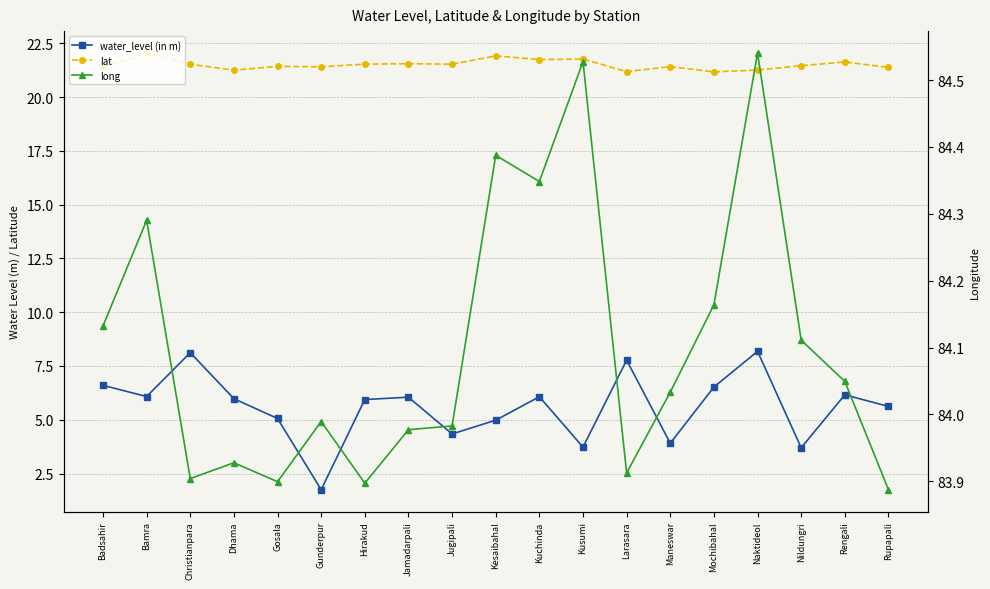

The lat series shows 22.1 at Bamra. True or false?

True